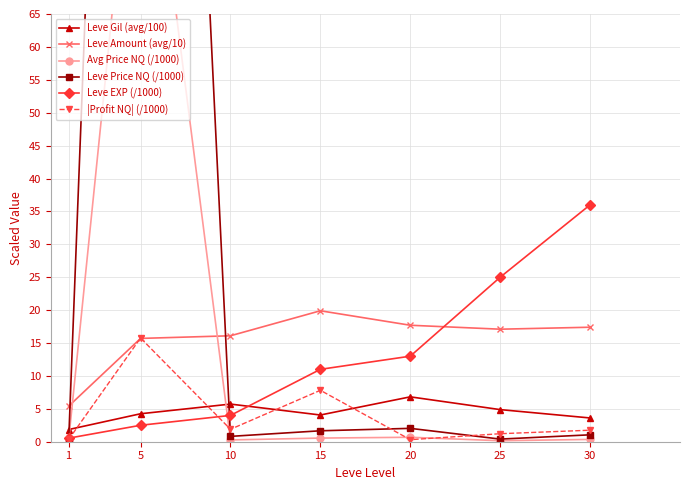

Which series has the largest total across all categories?

Leve Price NQ (/1000)